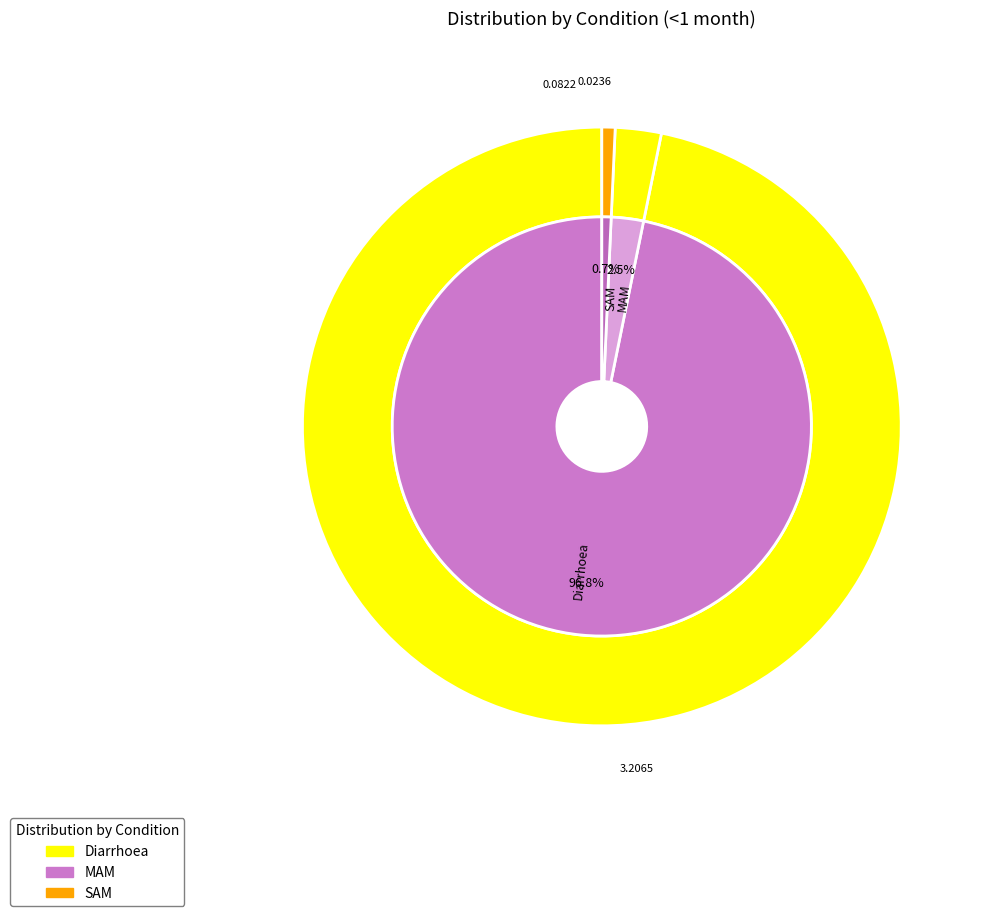

Which has a higher value, Diarrhoea or SAM?

Diarrhoea